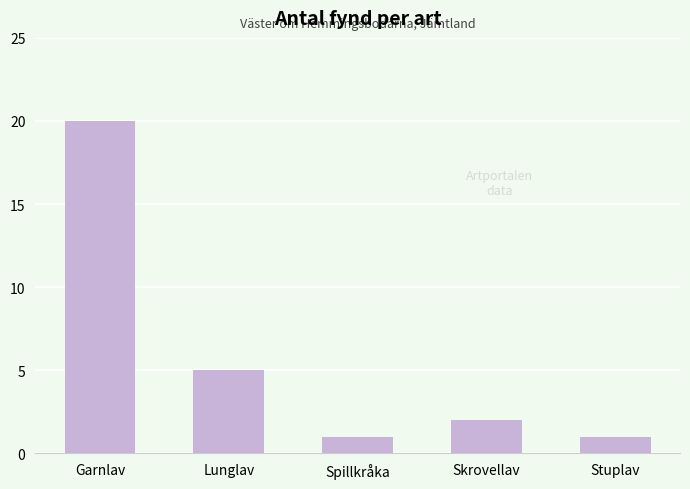

What is the change in value from Lunglav to Stuplav?

-4